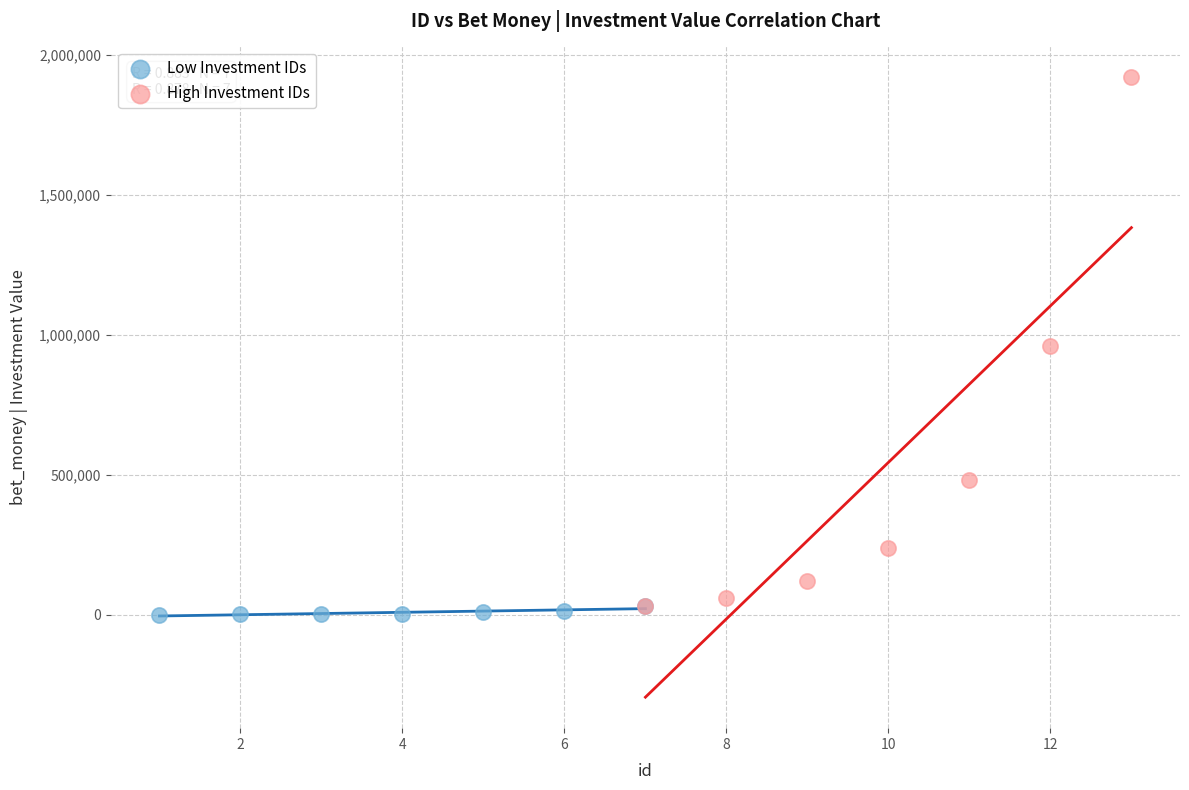

Which series contains the highest Y value?

High Investment IDs